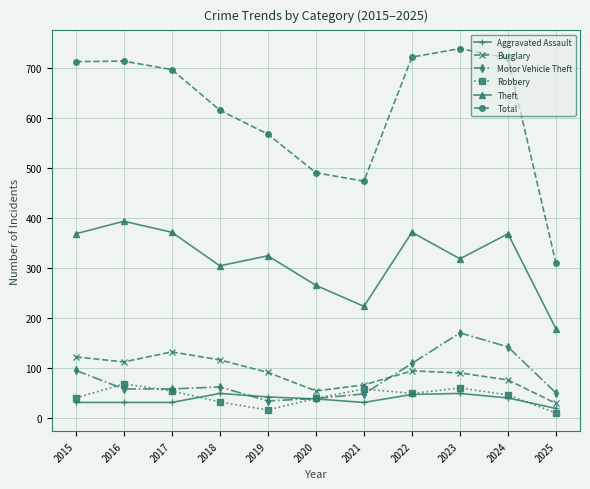

What is the value of the Theft point at the 4th from the left?

305